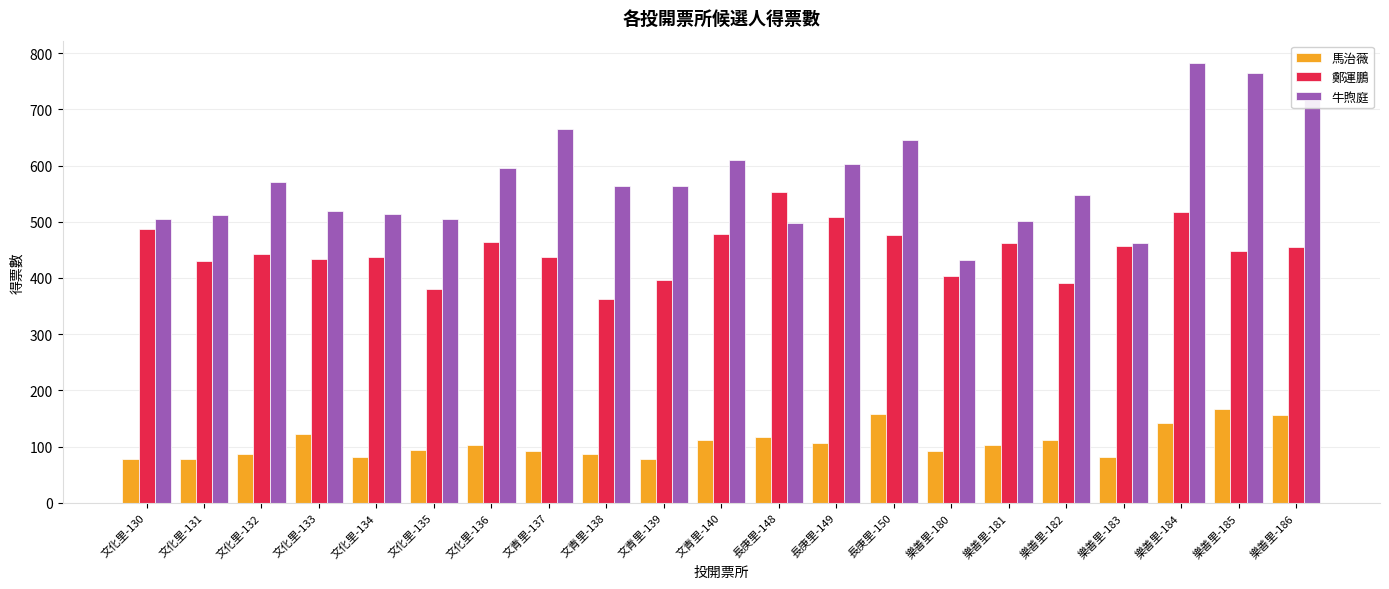

What is the difference between the second highest and minimum values in the 牛煦庭 series?

332